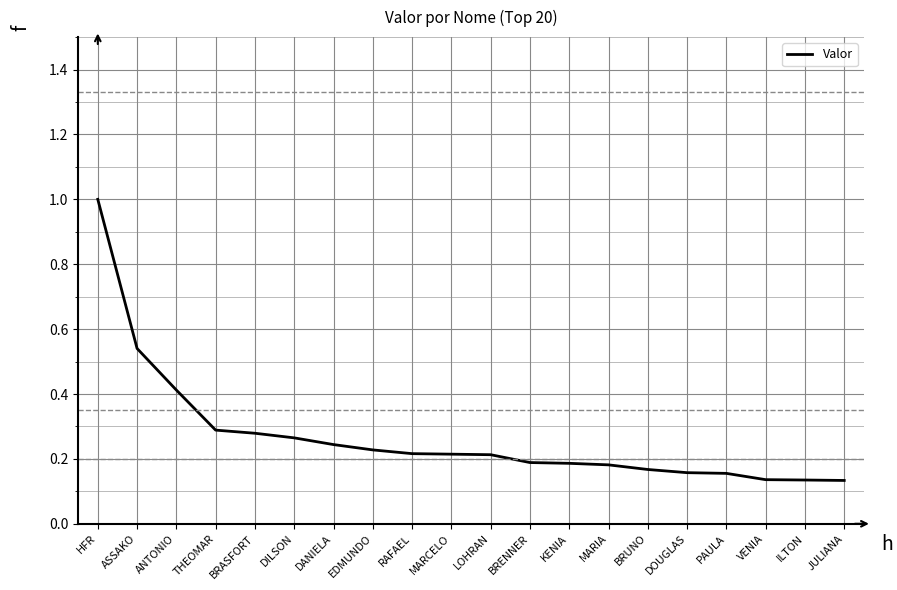

What is the maximum value shown in the chart?

1.0